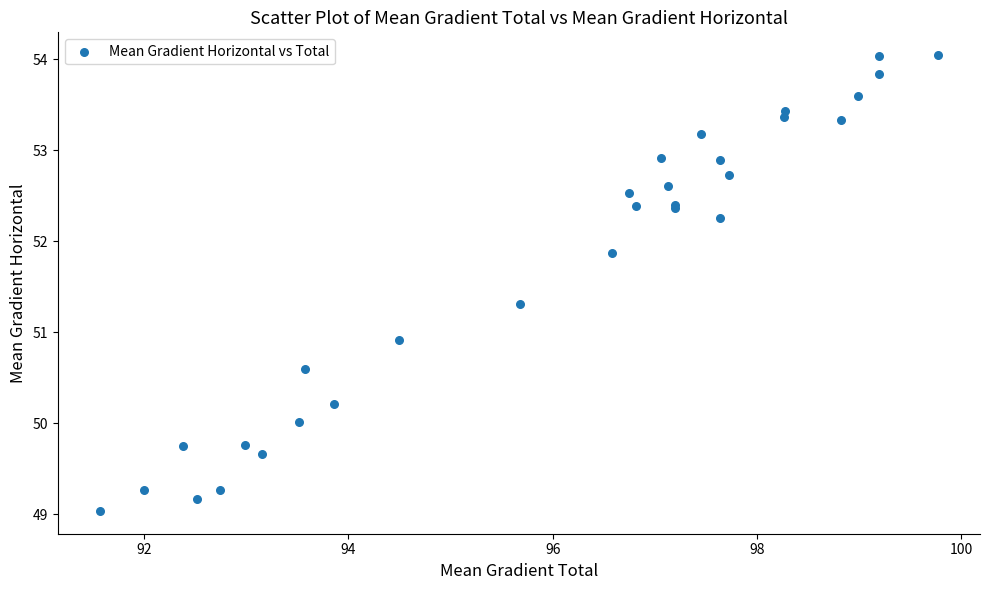

What Y value in the scatter plot is closest to 51?

50.9